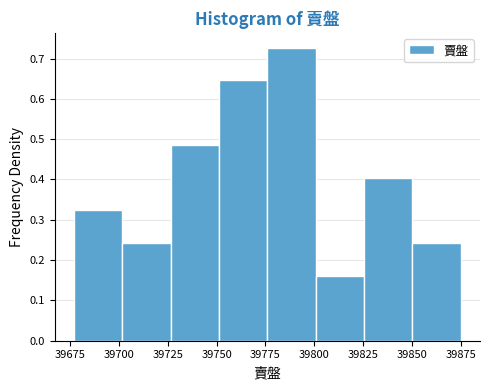

Reading left to right, transcribe this chart: for each bar, give the range it covers on the x-axis and its height. Neither the bar edges nor the heights are printed on the chart, so give them approximately, as read against the axes.

39675 to 39700: 0.32
39700 to 39725: 0.24
39725 to 39750: 0.48
39750 to 39775: 0.65
39775 to 39800: 0.73
39800 to 39825: 0.16
39825 to 39850: 0.40
39850 to 39875: 0.24